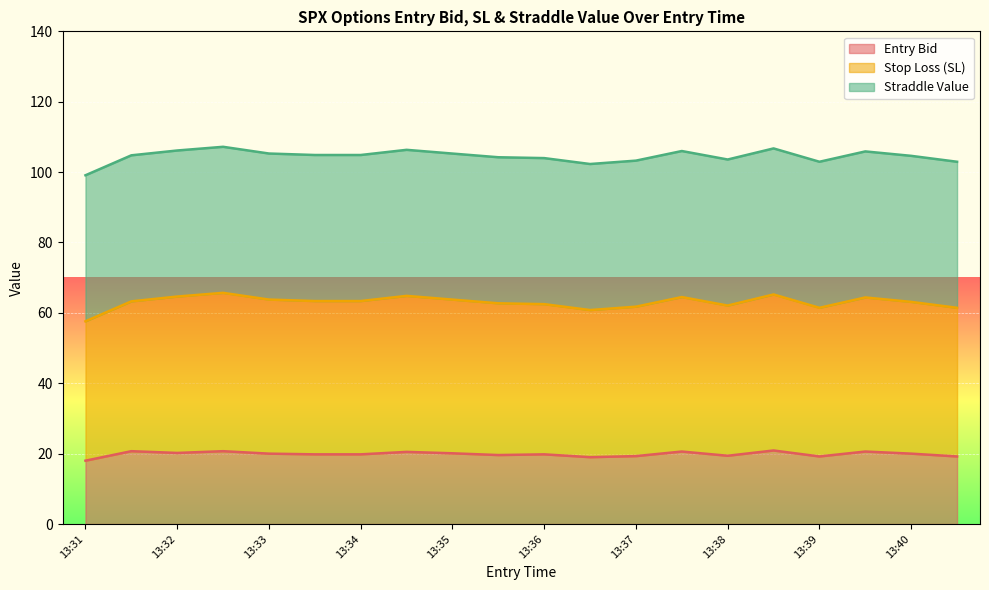

What is the maximum value shown in the chart?

107.2